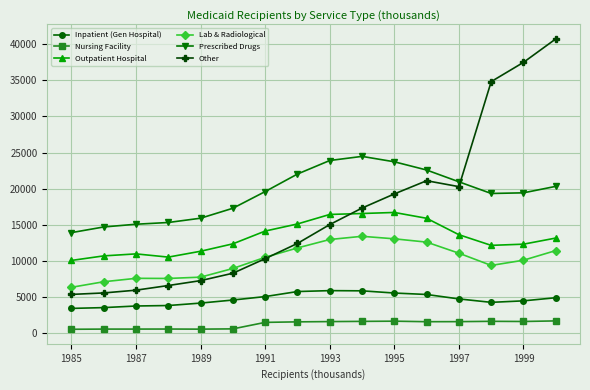

What is the value of the Prescribed Drugs point at the 6th from the left?

17294